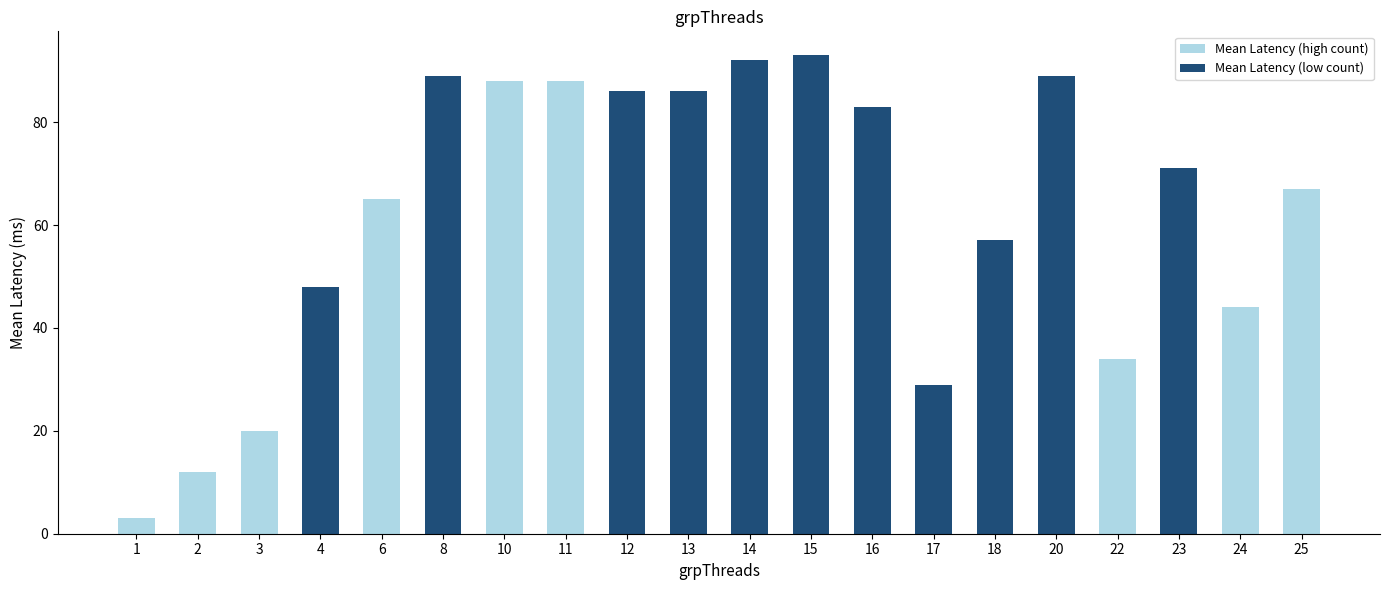

How many data points are less than 71?

10